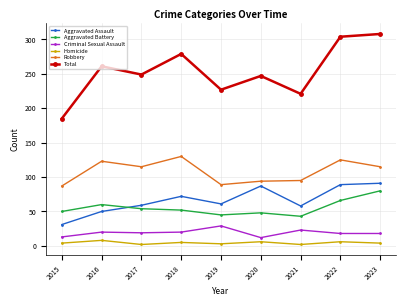

At which label does Aggravated Assault first exceed 61?

2018